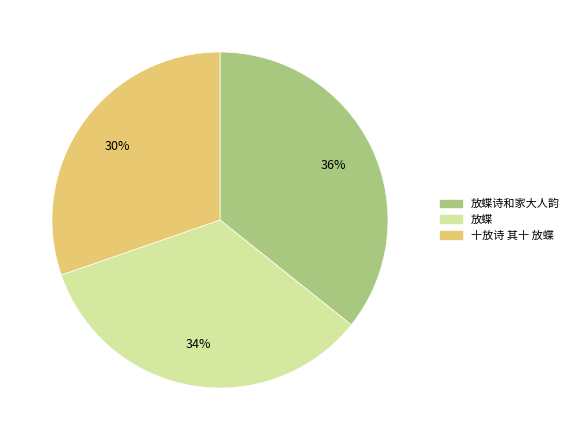

Does any single category account for the majority?

No